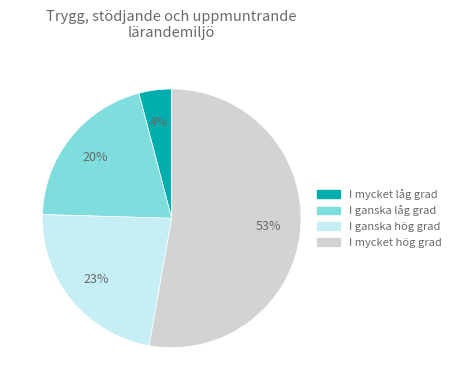

Combined, do I ganska hög grad and I ganska låg grad account for over 50%?

No